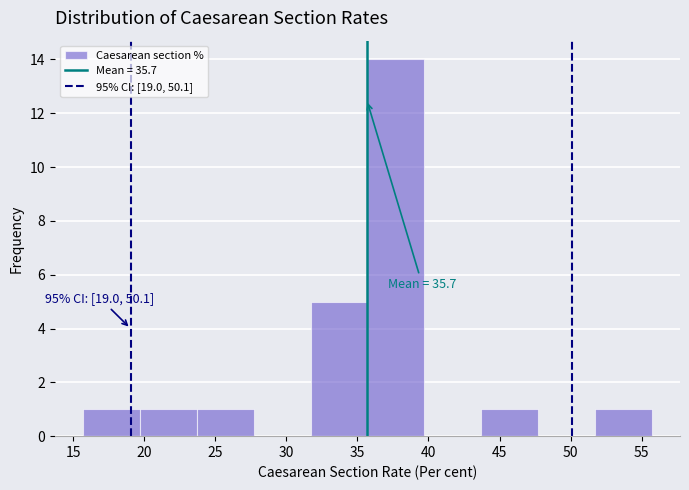

Which range on the x-axis has the tallest bar?

35.7 to 39.7